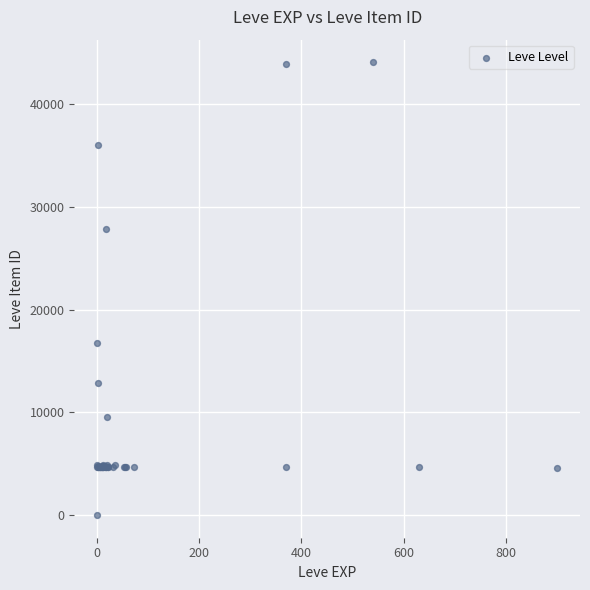

What Y value in the scatter plot is closest to 22050?

16734